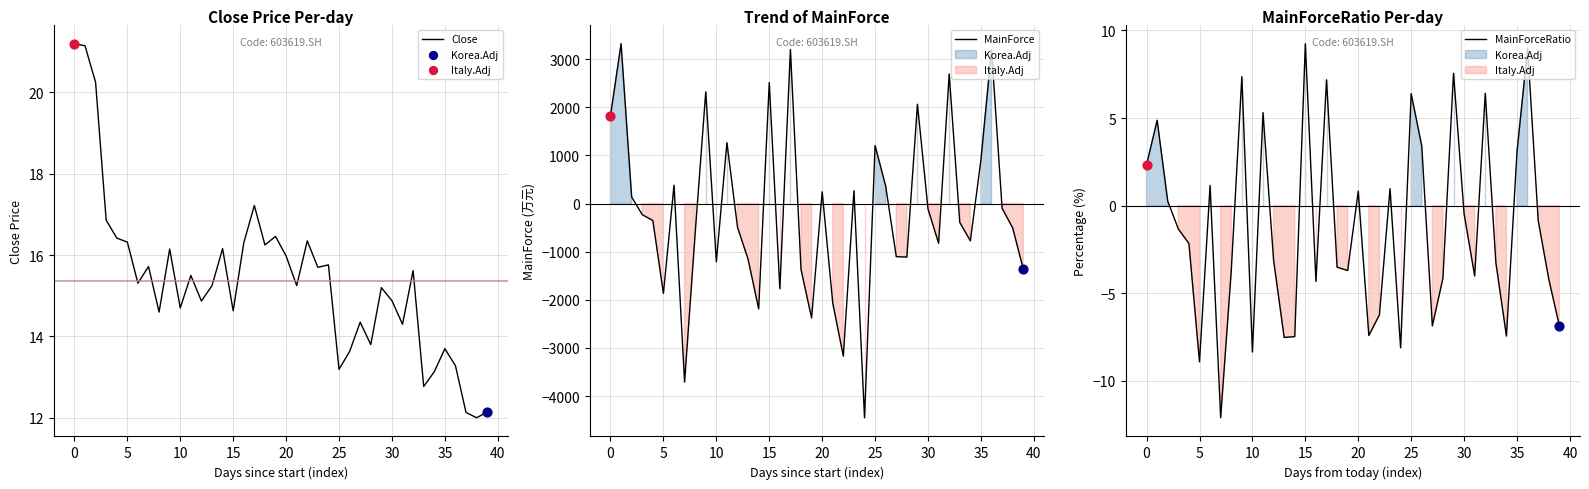

Which series has the widest spread of Y values?

MainForce